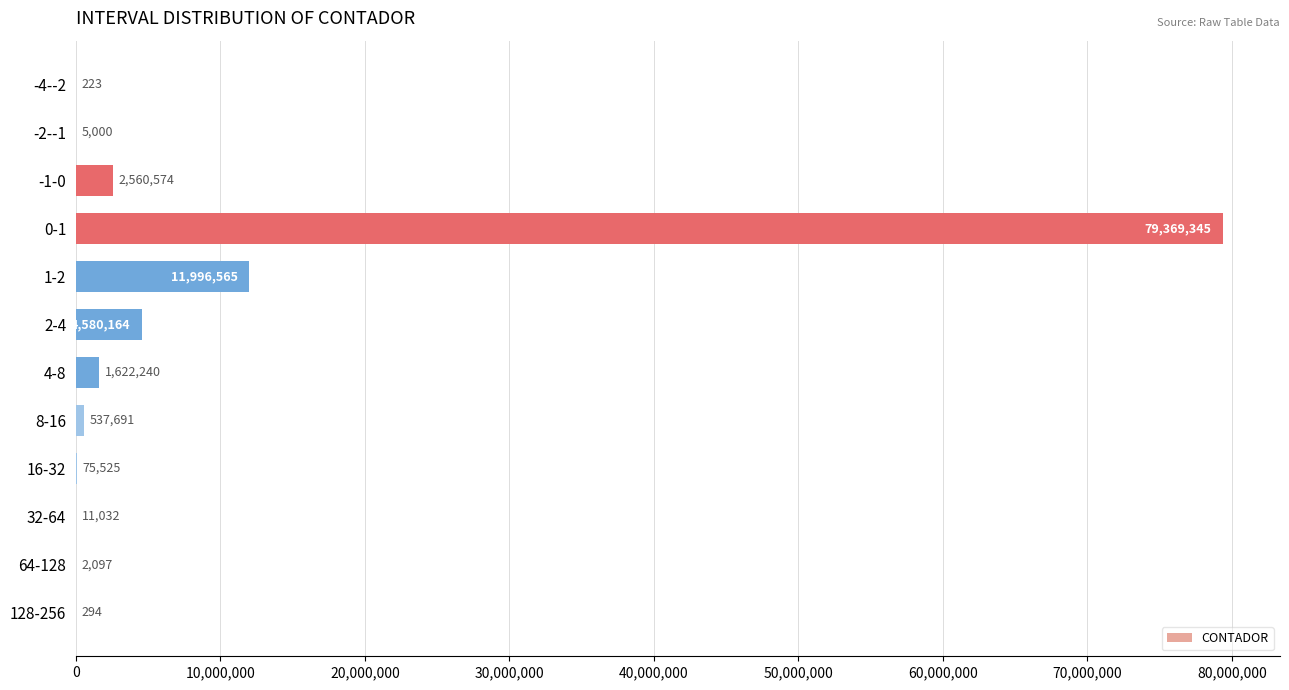

How many distinct data groups are displayed?

1